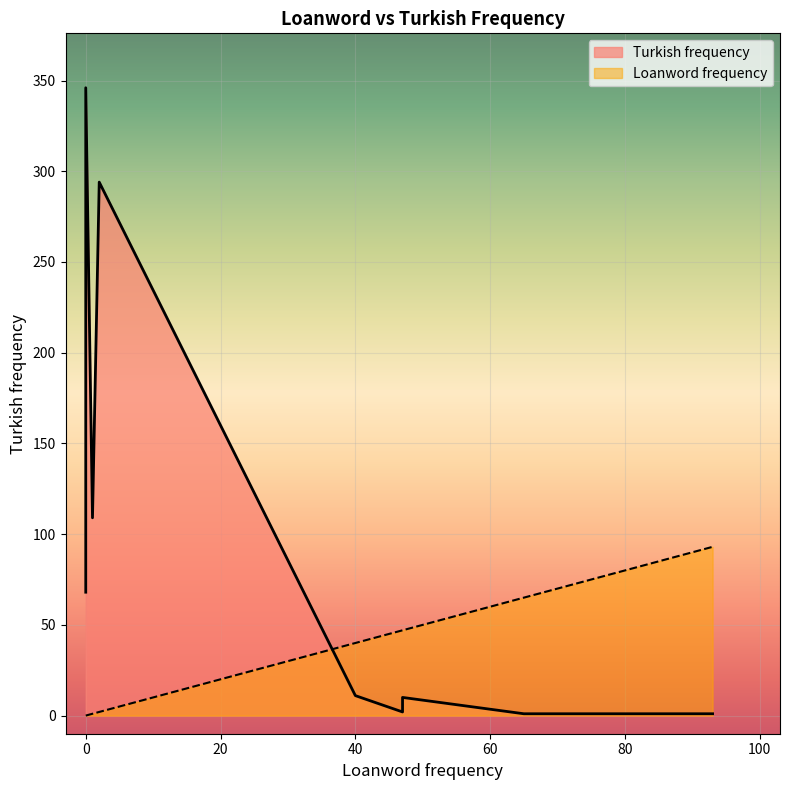

True or false: Turkish frequency and Loanword frequency intersect in this chart.

True